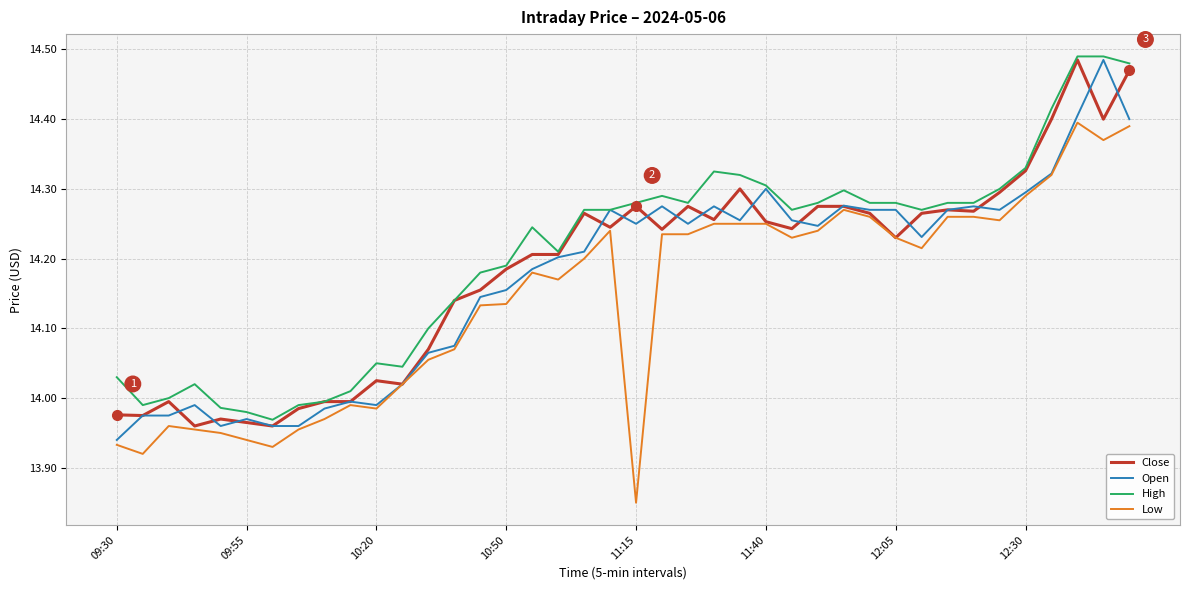

True or false: Low and High intersect in this chart.

False